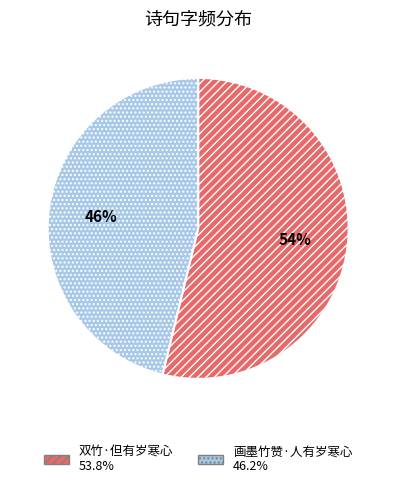

Is the sum of 双竹·但有岁寒心 and 画墨竹赞·人有岁寒心 greater than half?

Yes